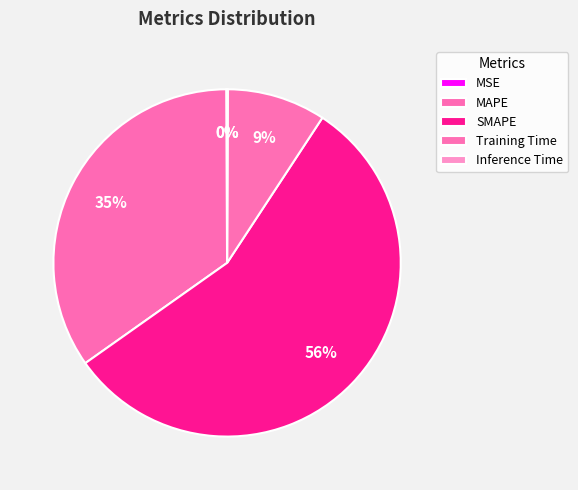

To the nearest percent, what is the average slice percentage?

20%